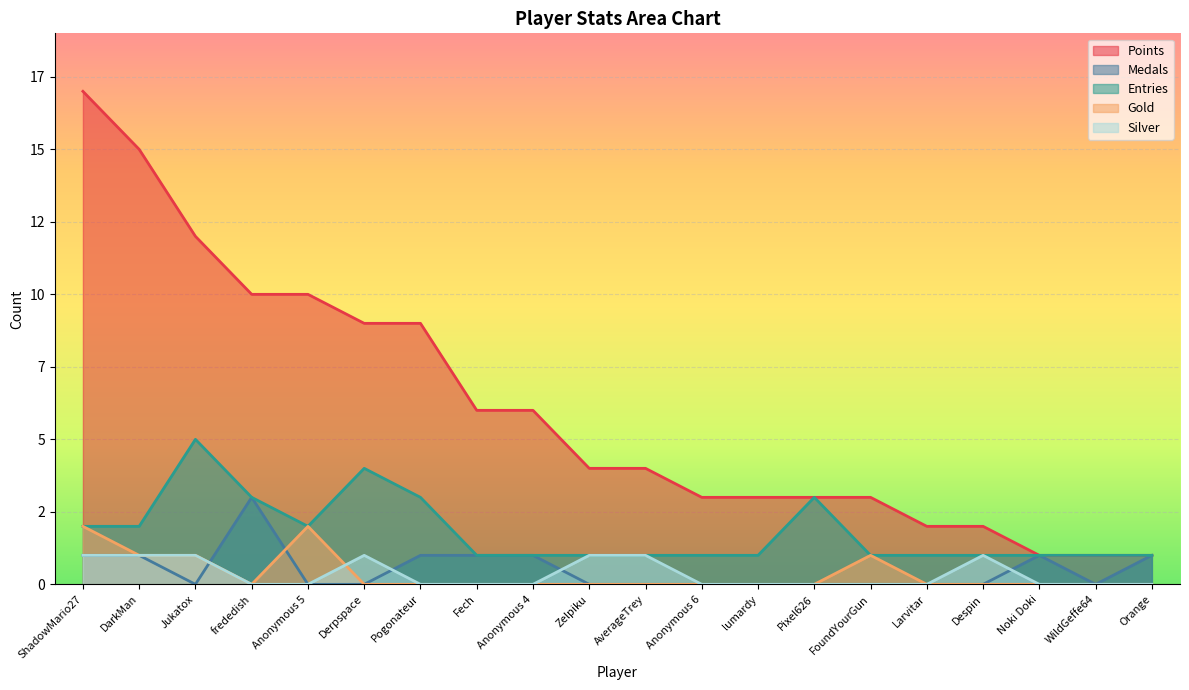

Which series changed the most between Derpspace and AverageTrey?

Points